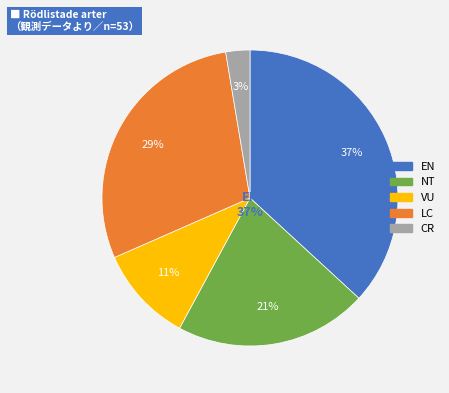

Does NT account for over 50% of the chart?

No